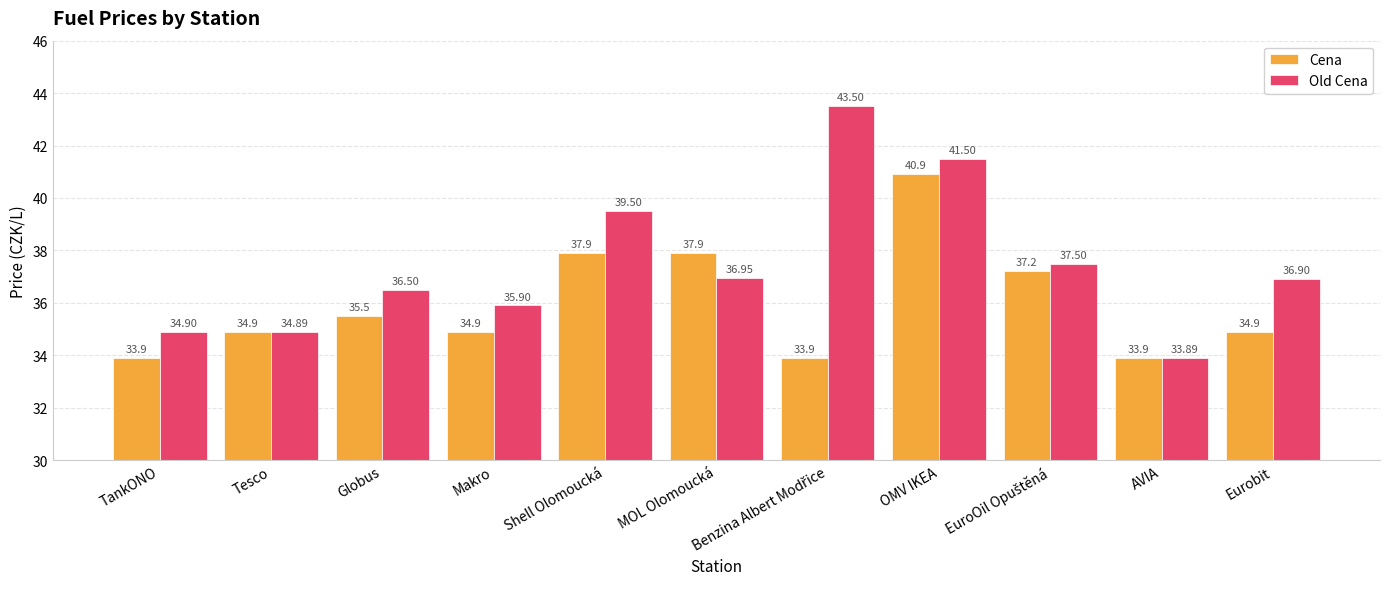

How many groups of bars are there?

11